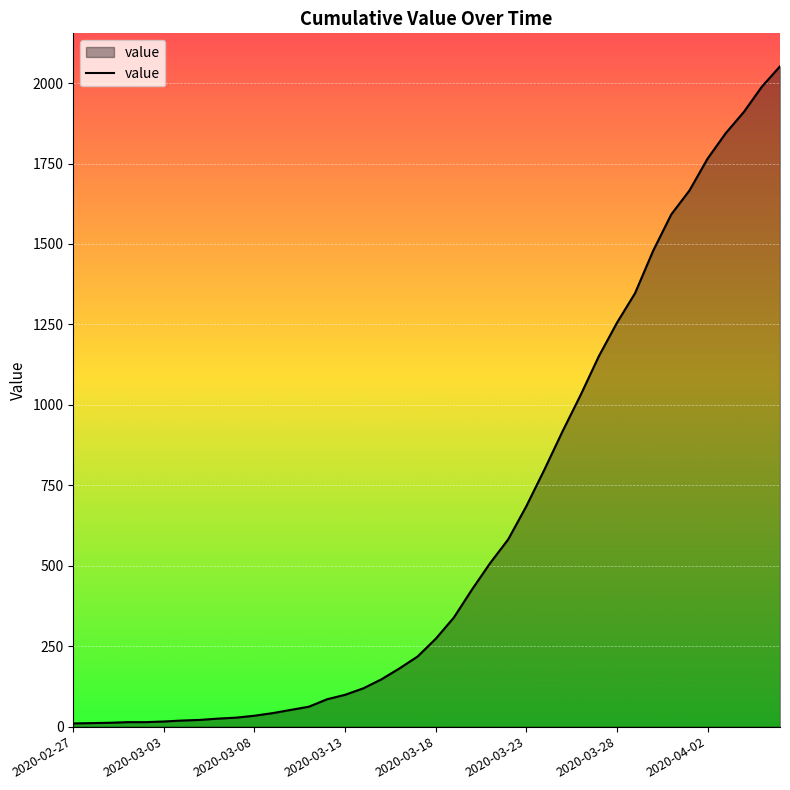

What is the difference between the maximum and minimum values?

2042